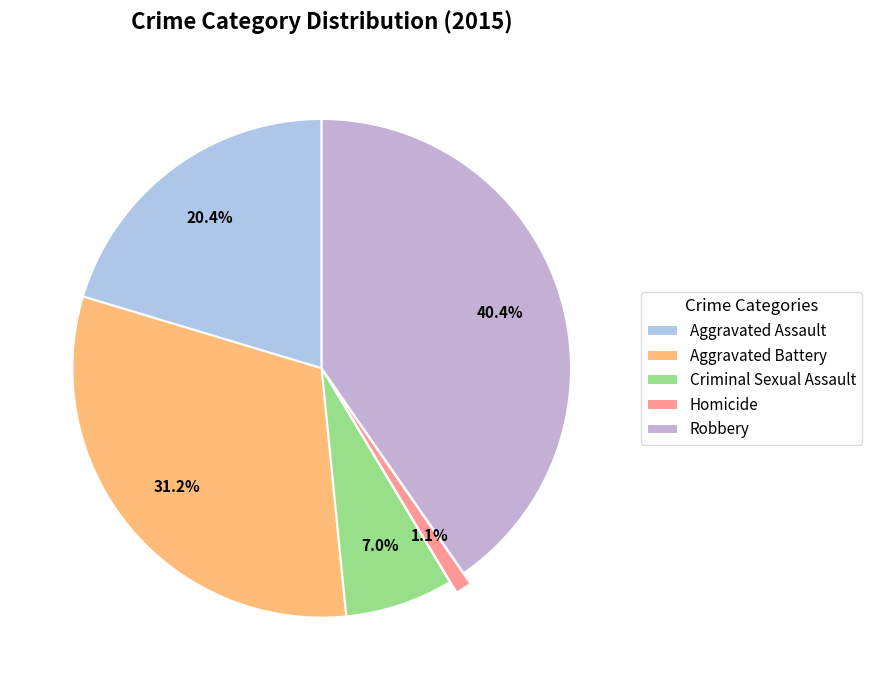

To the nearest percent, what portion does Homicide represent?

1%